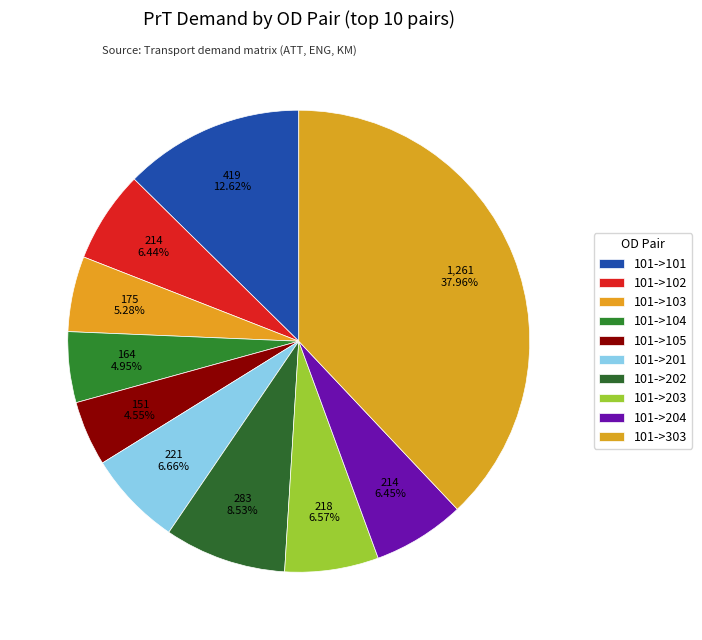

What is the ratio of the value at 101->101 to the value at 101->102?

2.0